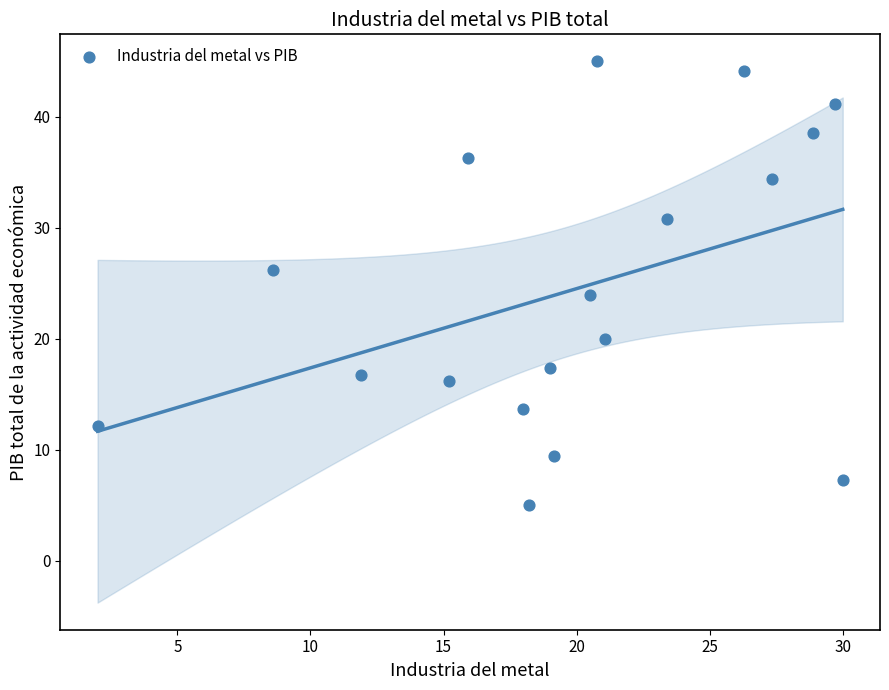

What is the range of Y values (max minus min)?

40.0